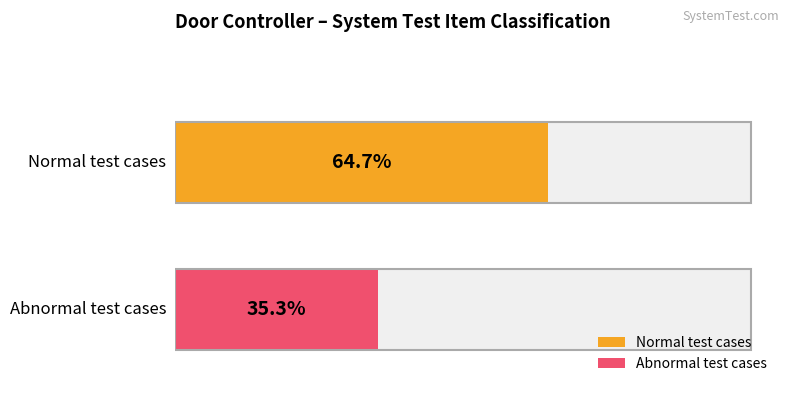

List the series in order of their overall mean, highest first.

Normal, Abnormal